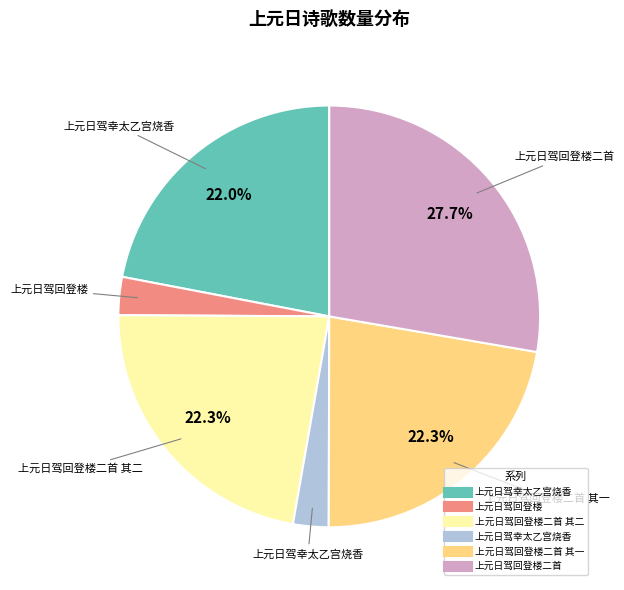

Is there a majority slice in this chart?

No